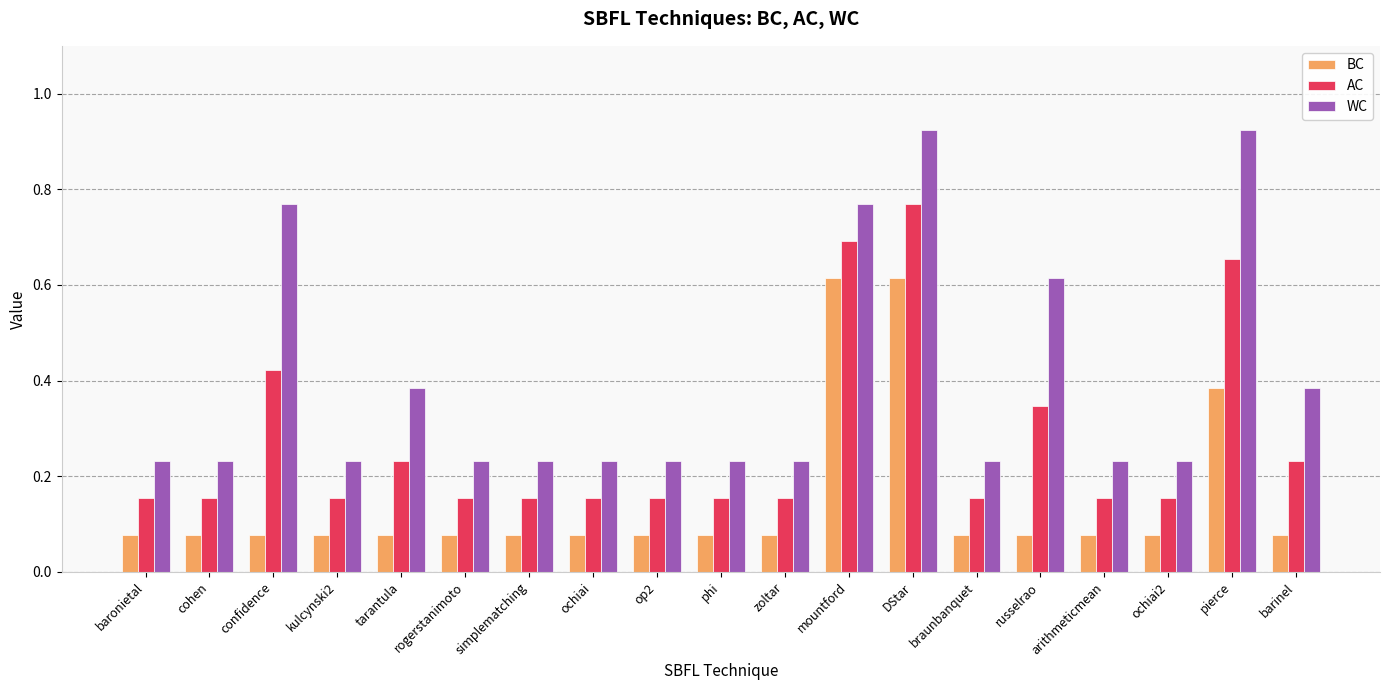

The BC series shows 0.0 at tarantula. True or false?

False